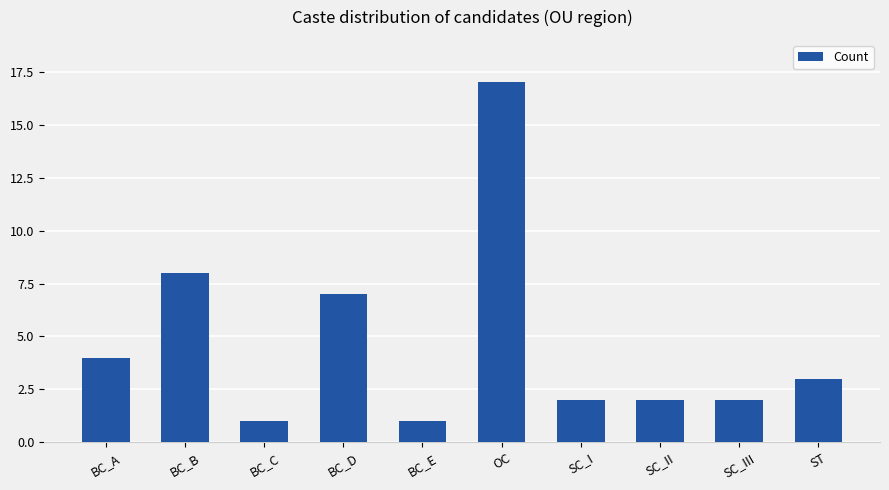

Reading left to right, what are all the values shown in this chart?

4	8	1	7	1	17	2	2	2	3